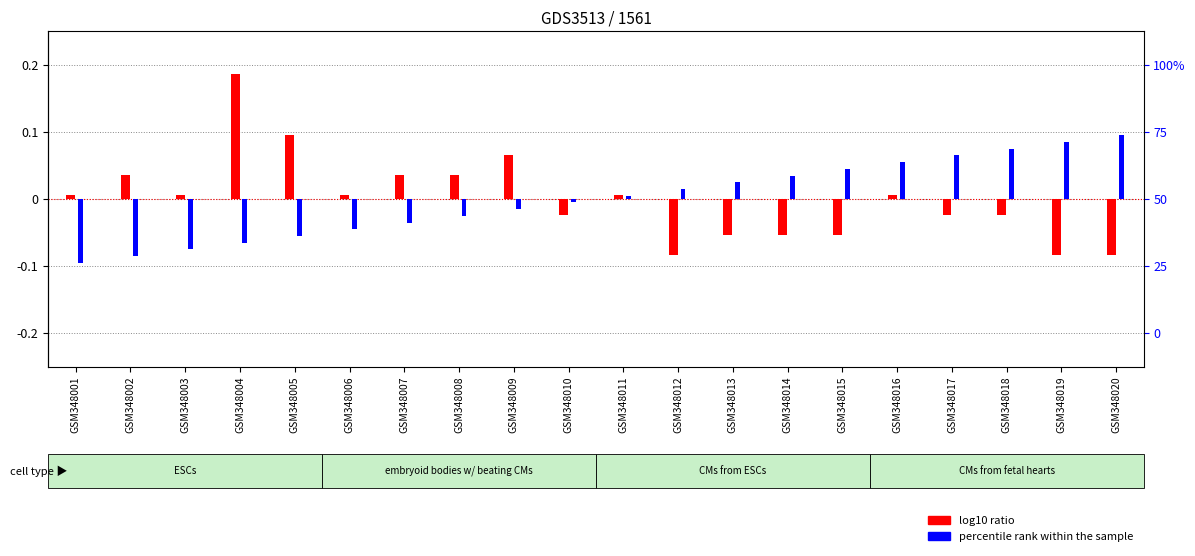

Which series has the widest spread of values?

FC (normalized)